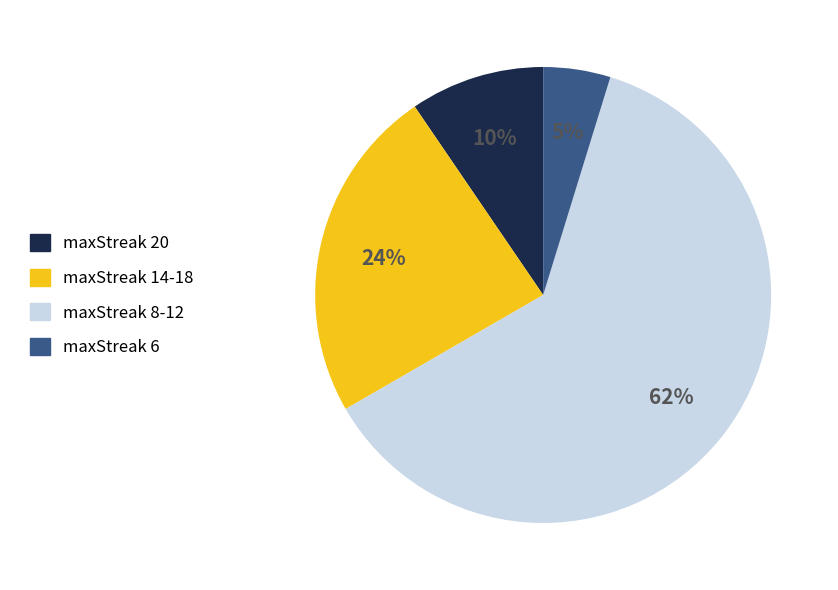

To the nearest percent, what is the average slice percentage?

25%